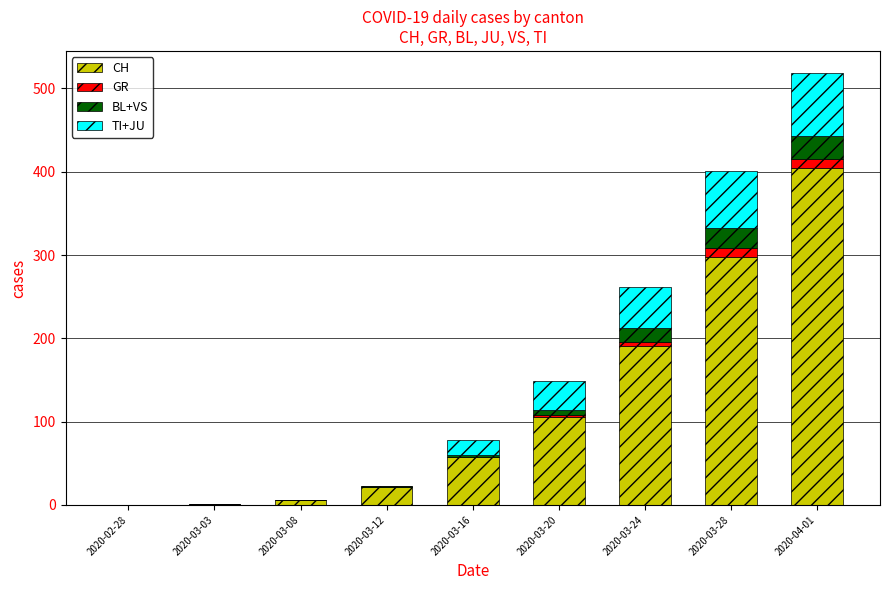

Where is CH nearest to the value 202?

2020-03-24